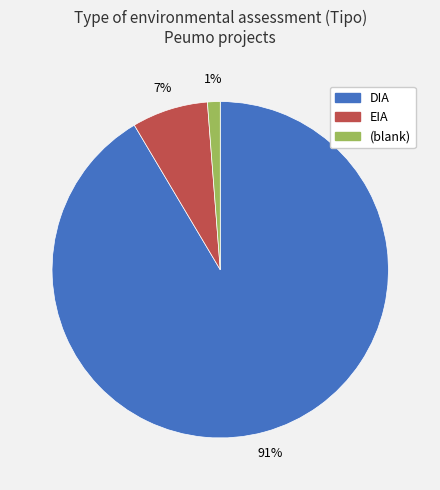

To the nearest percent, what is the average slice percentage?

33%